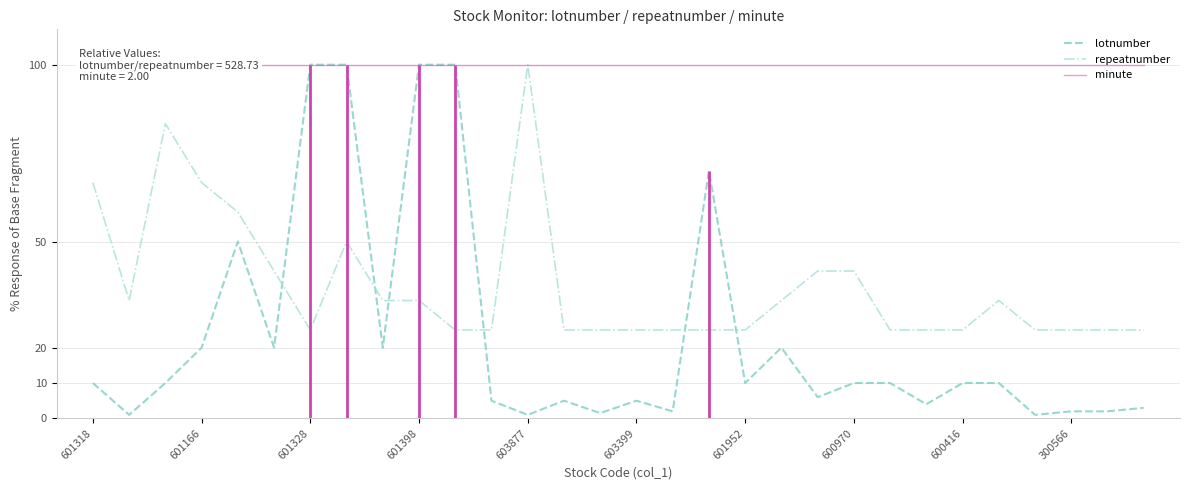

True or false: repeatnumber and minute intersect in this chart.

False